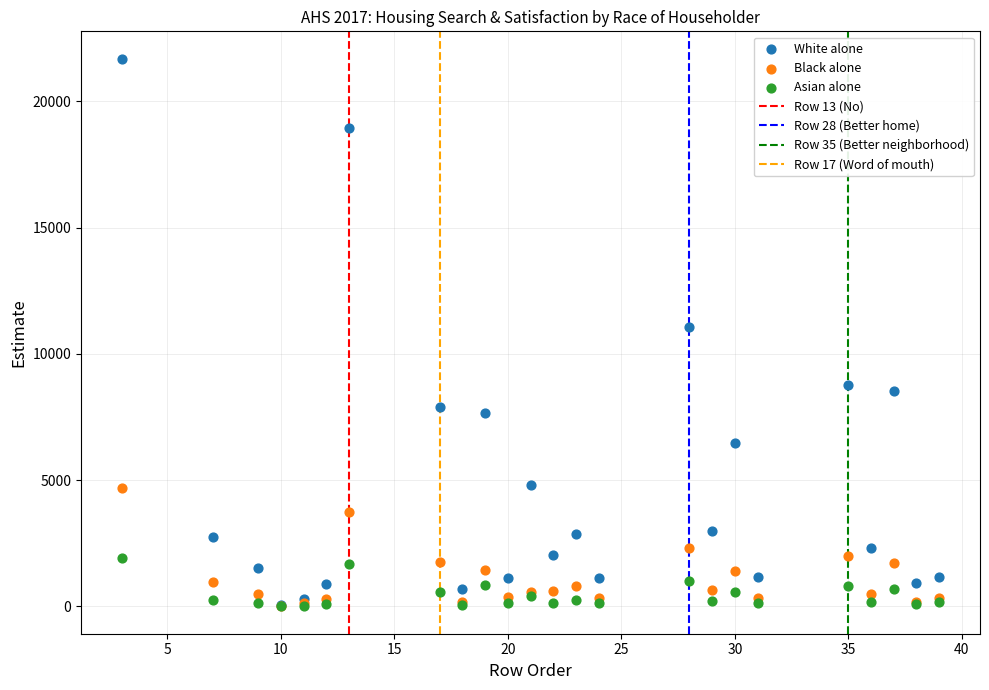

Which series has the widest spread of Y values?

White alone